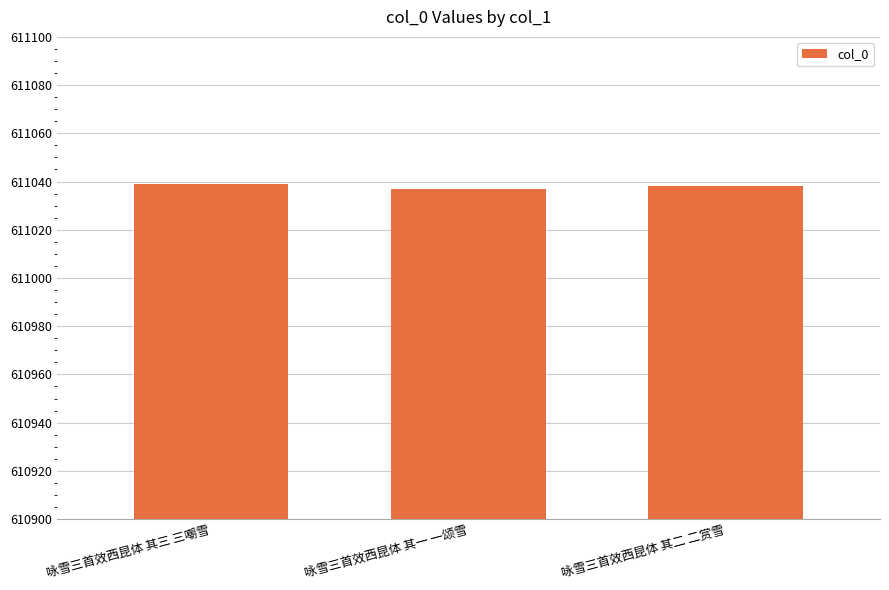

What is the maximum value shown in the chart?

611039